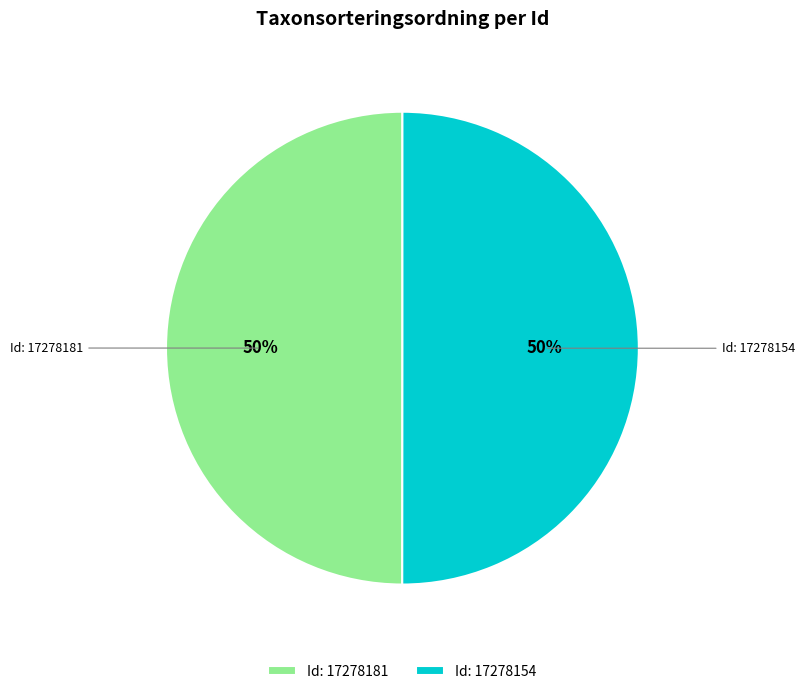

How many slices are in this pie chart?

2